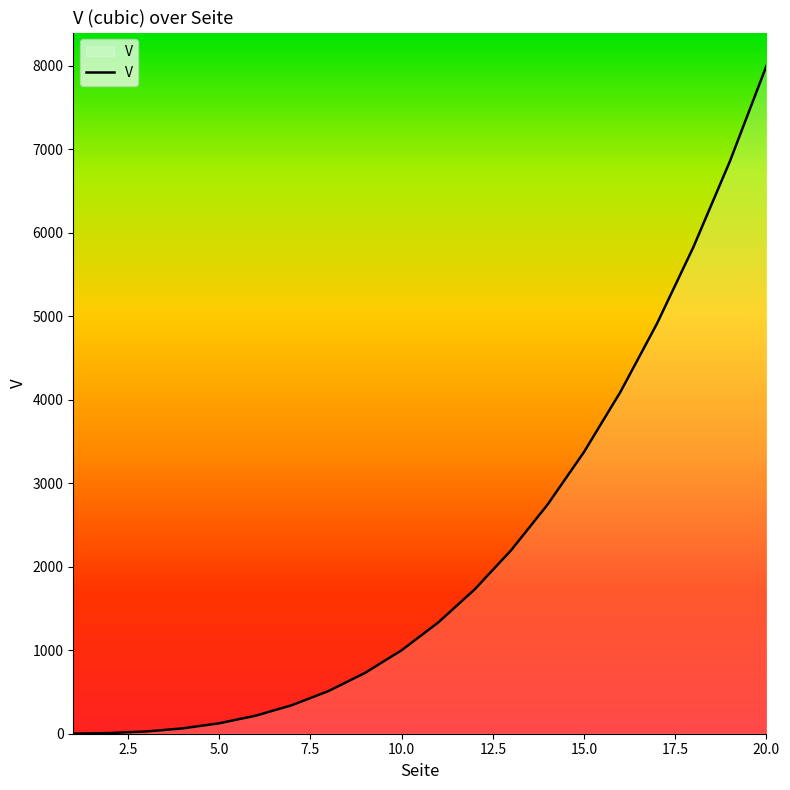

What is the difference between the maximum and minimum values?

7999